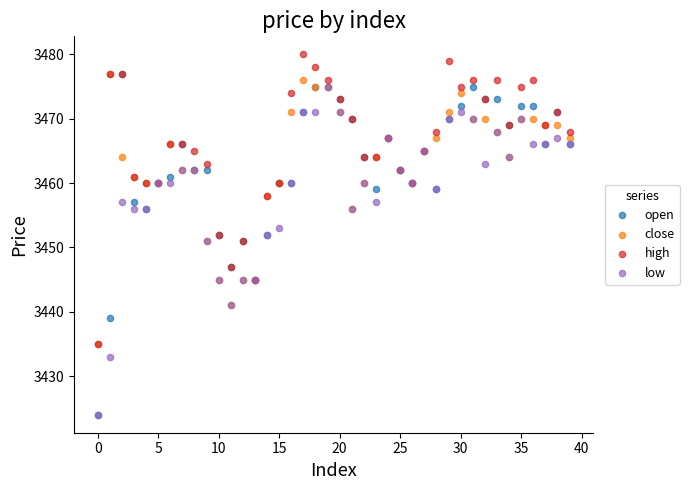

Which series has the widest spread of Y values?

open